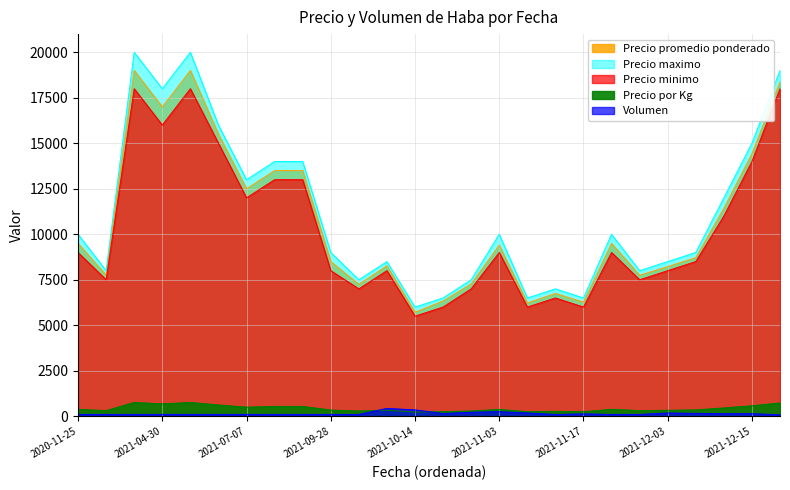

What is the minimum value for Precio promedio ponderado?

5714